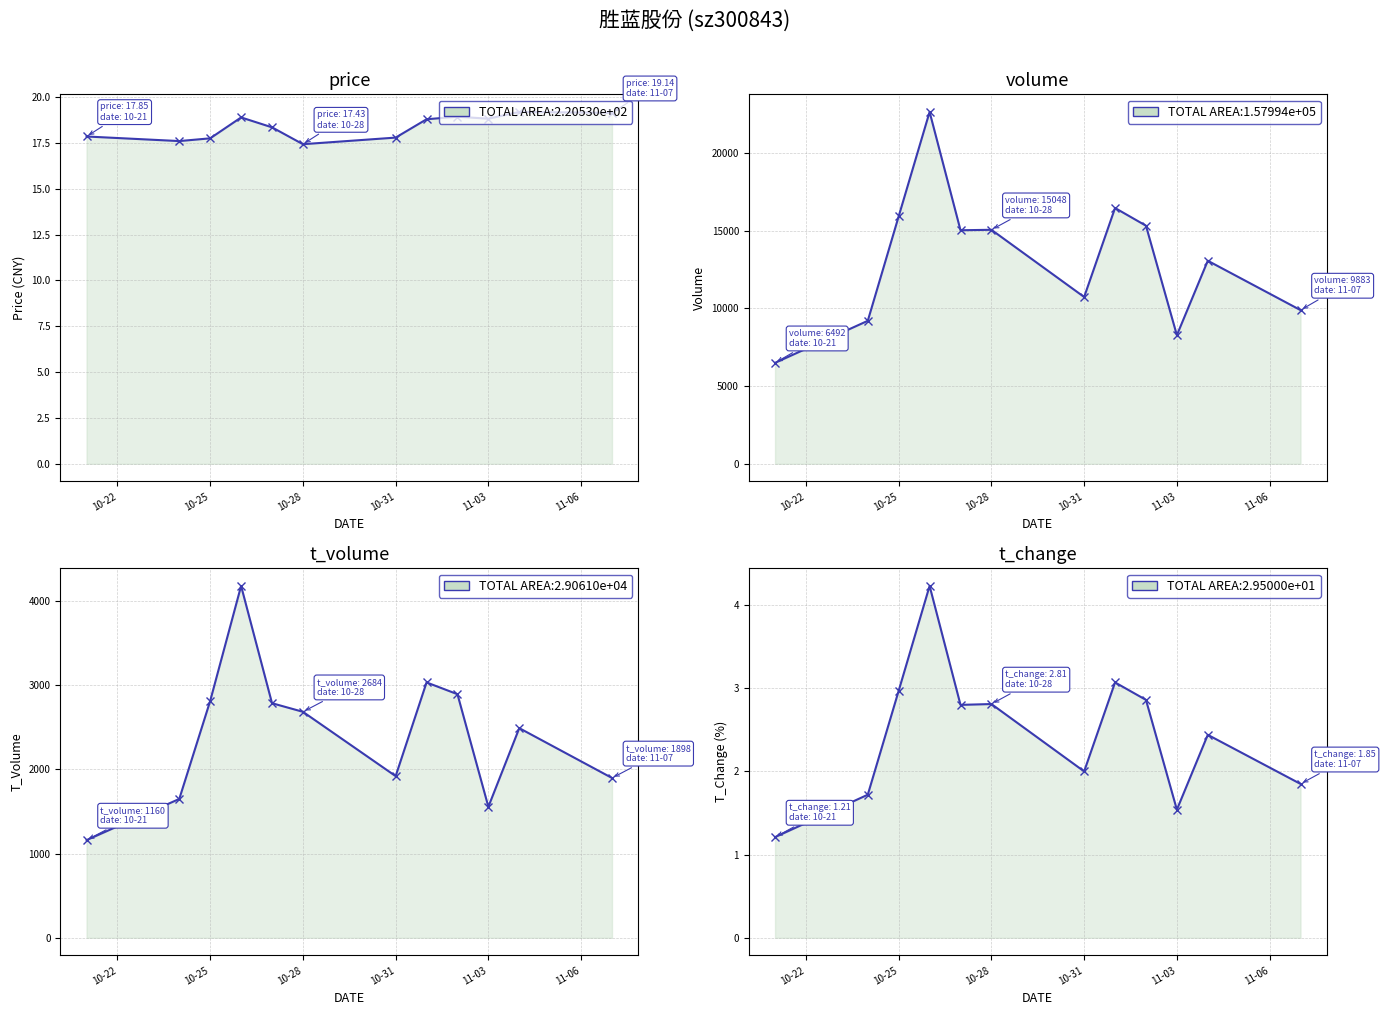

What is the maximum value for price?

19.2